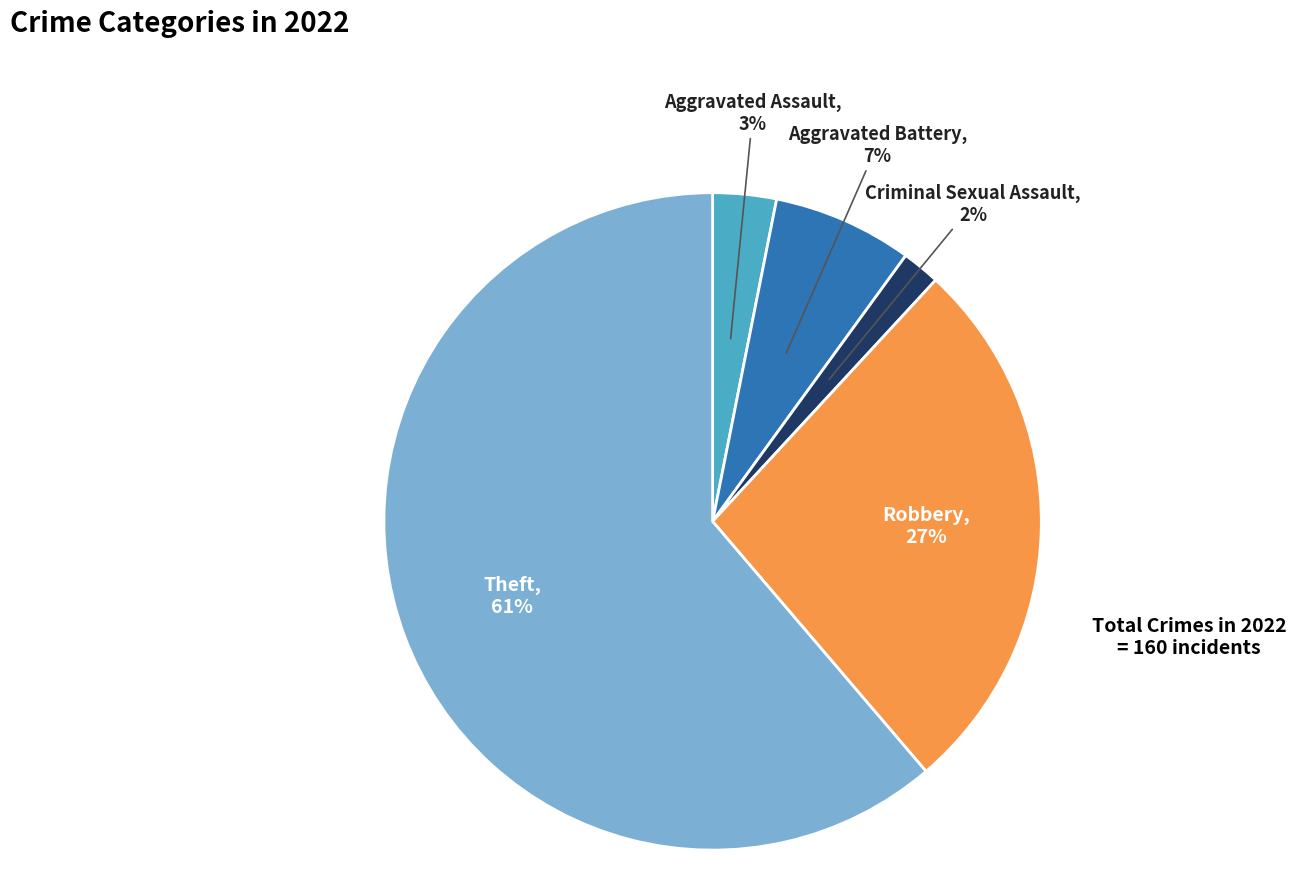

Which category has the smallest portion of the pie?

Criminal Sexual Assault